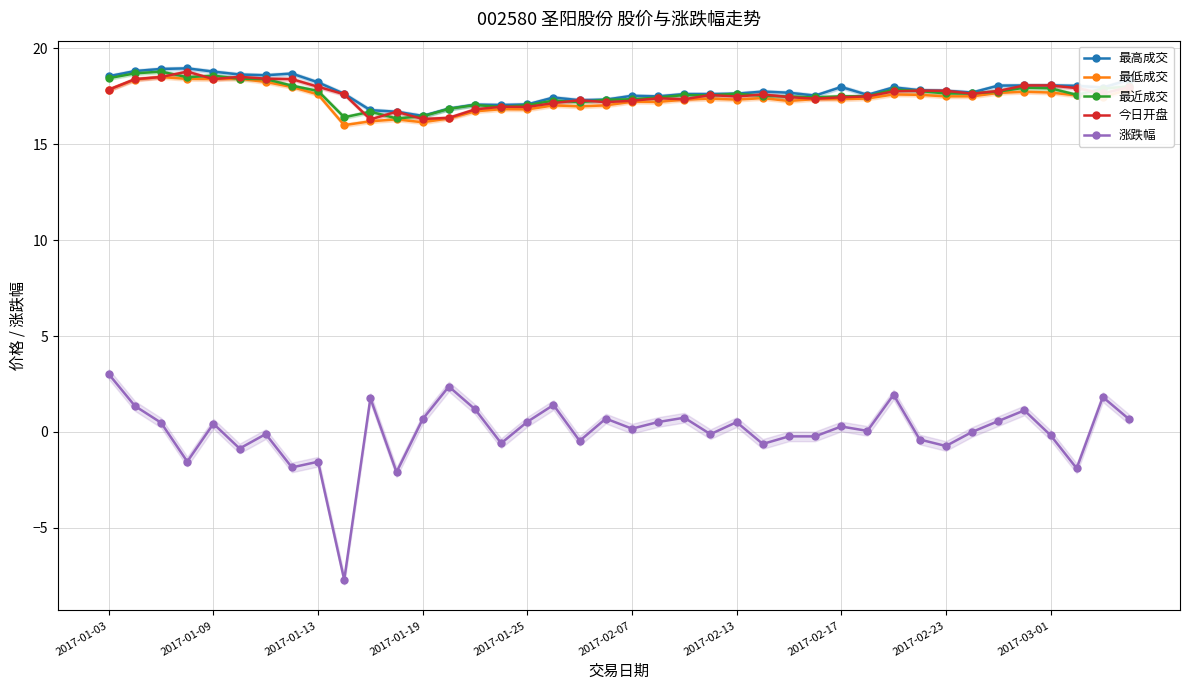

True or false: 最近成交 has a value of 17.6 at 2017-02-23.

True